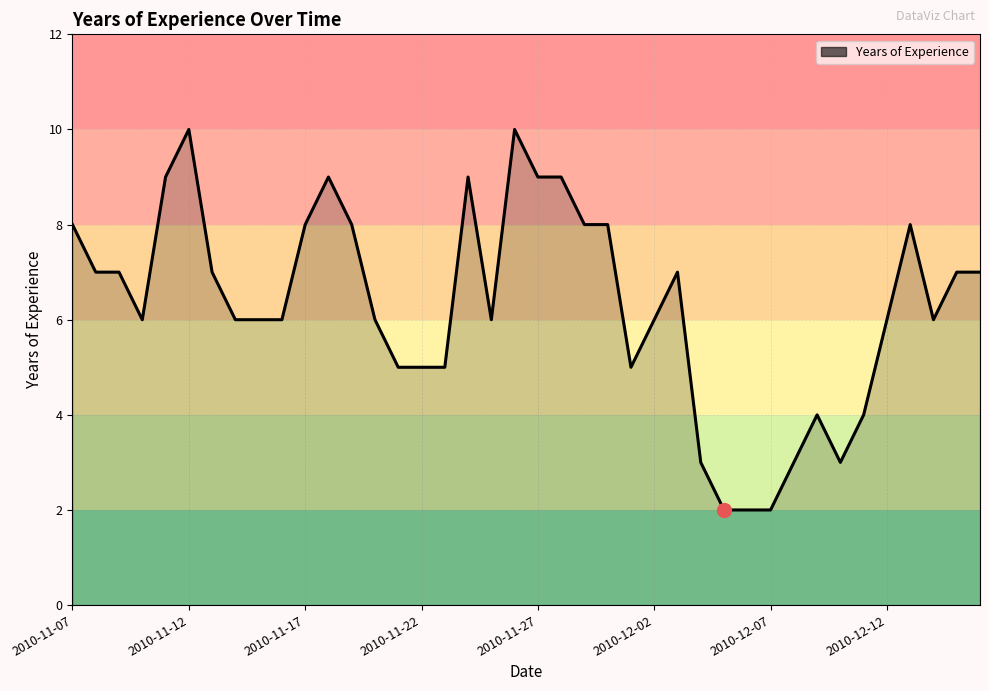

What is the maximum value shown in the chart?

10